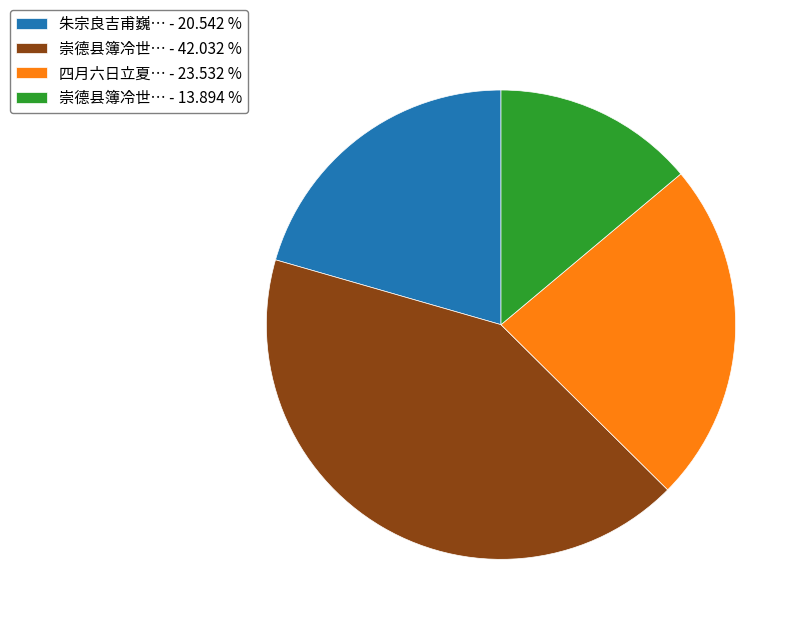

Is 崇德县簿冷世… - 13.894 % the majority of the pie?

No